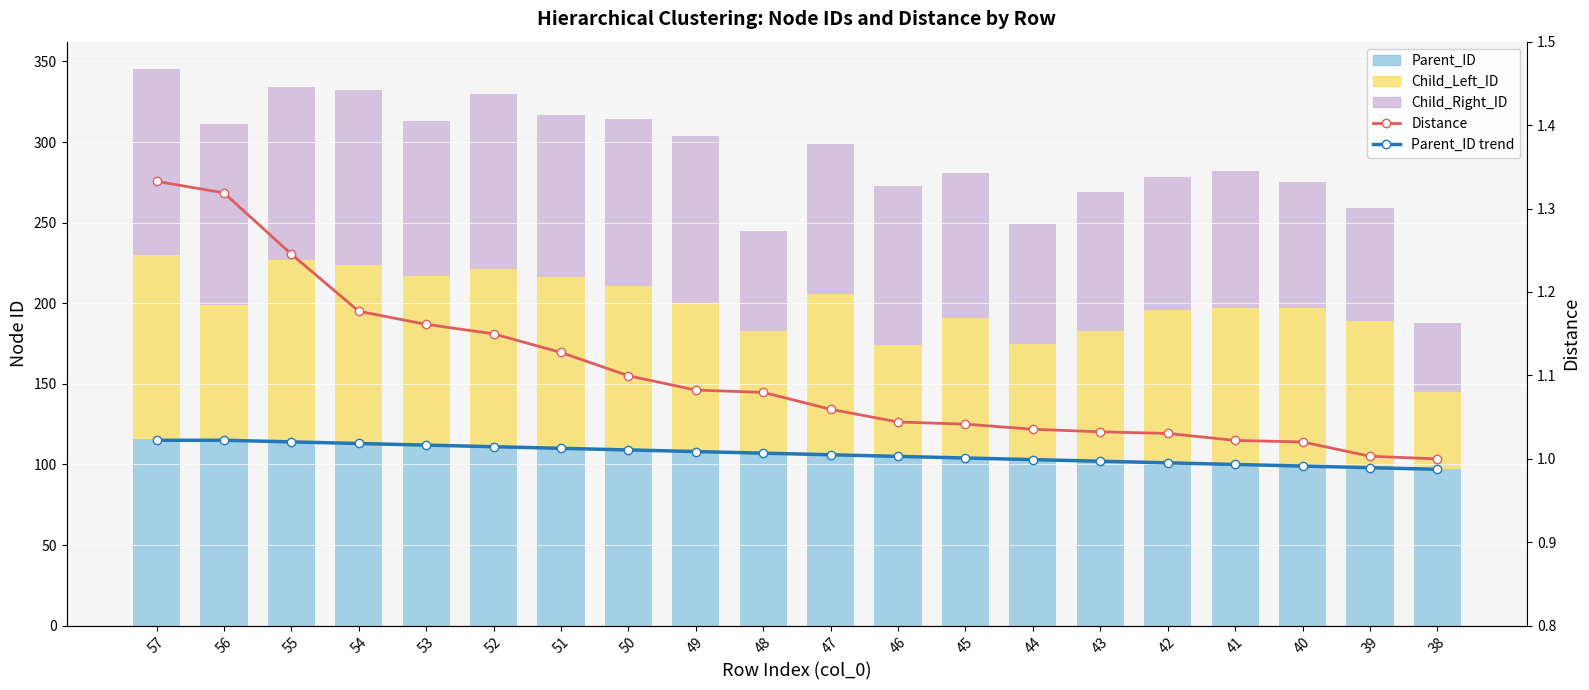

Which series has the widest spread of values?

Child_Right_ID